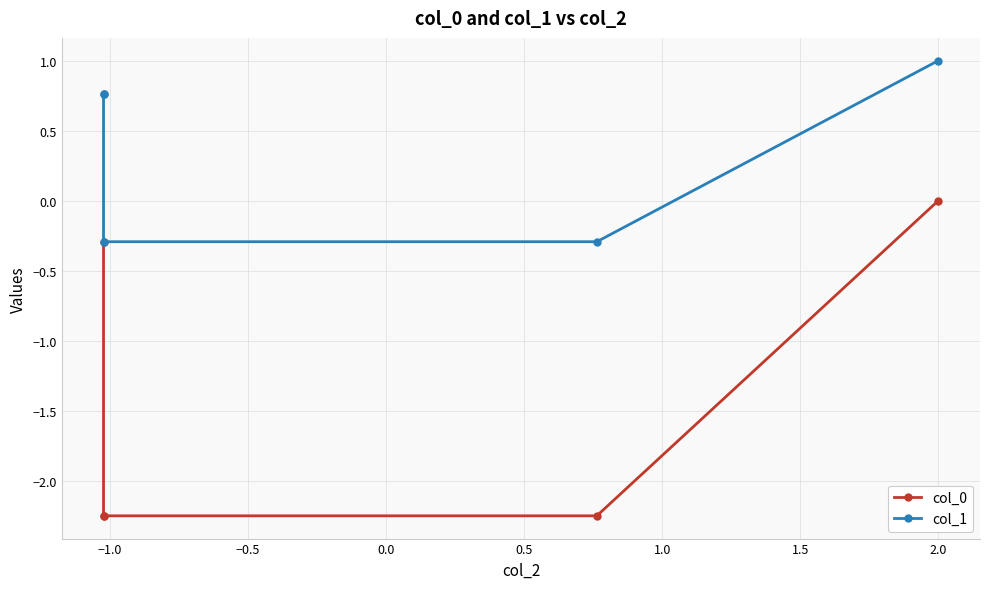

Rank the series by their maximum value, from lowest to highest.

col_0, col_1